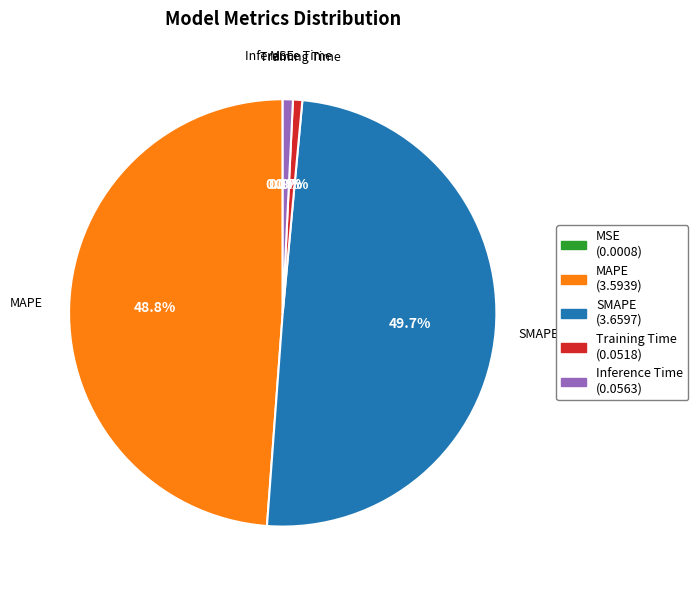

Which slice is the largest?

SMAPE